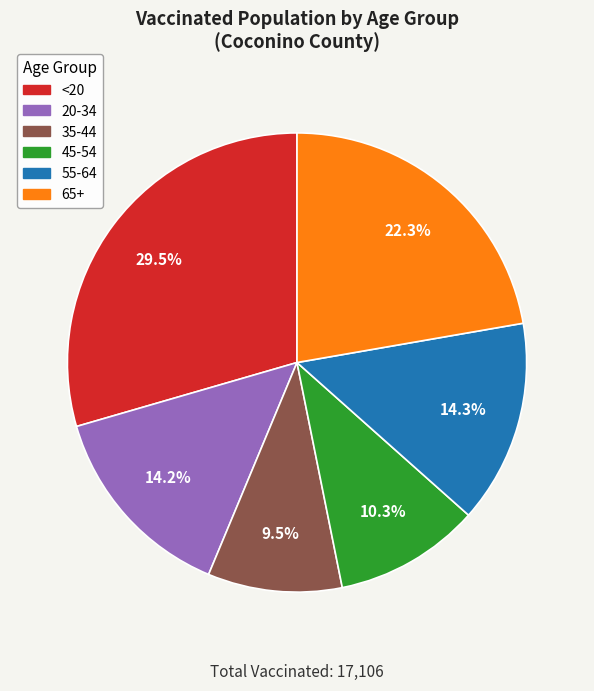

To the nearest percent, what is the difference between the <20 and 20-34 slice percentages?

15%